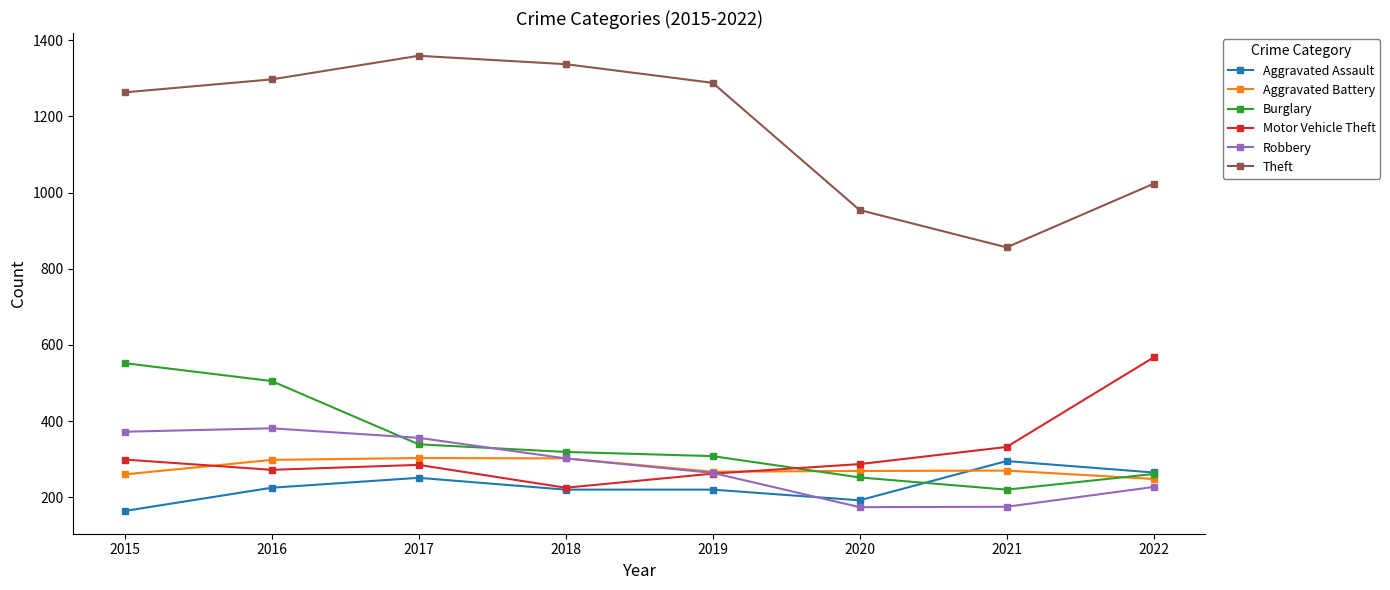

What is the value of the Robbery point at the 6th from the left?

174